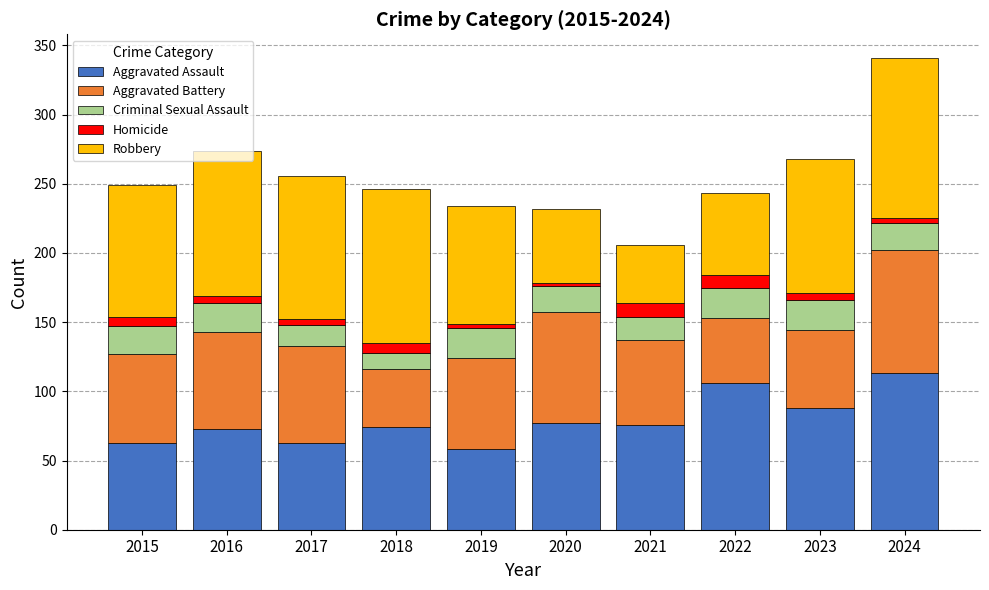

At which category is the sum across all series the highest?

2024